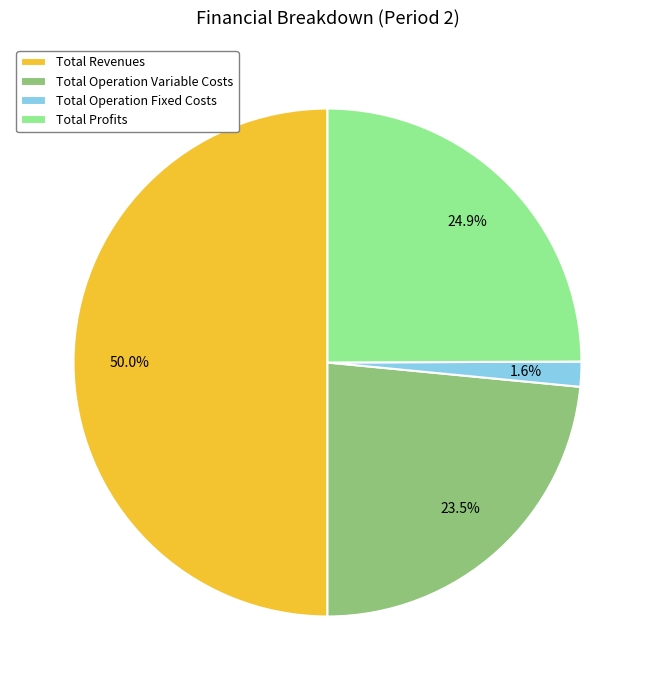

Which slice represents more than half of the pie?

Total Revenues